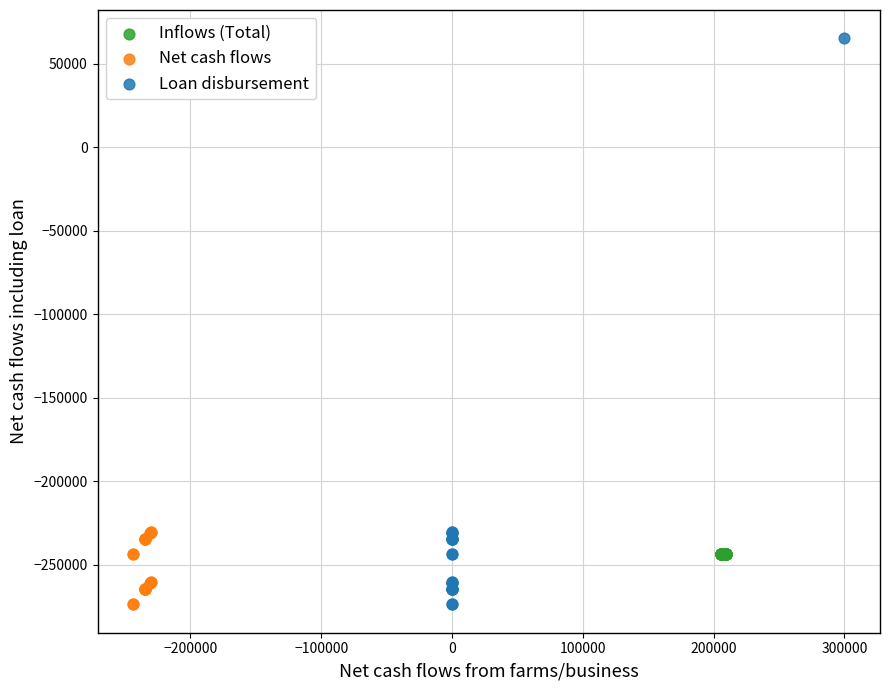

Which series contains the highest Y value?

Loan disbursement